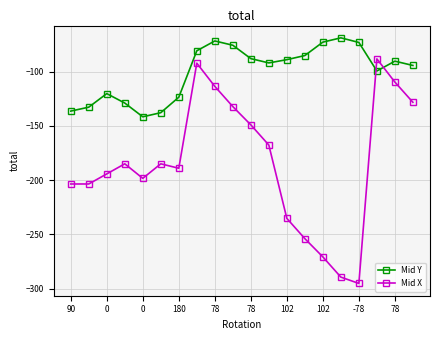

Rank the series by their average value, from highest to lowest.

Mid Y, Mid X